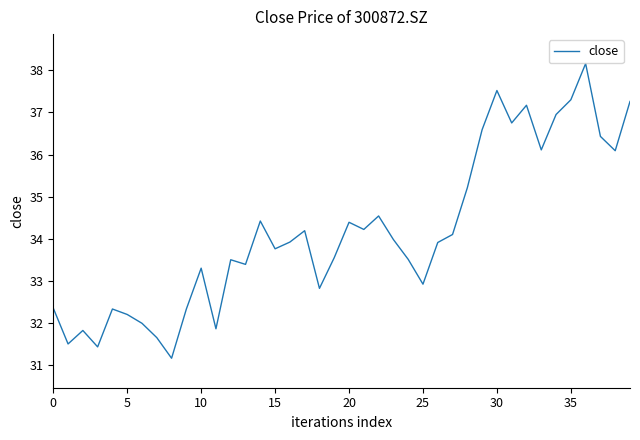

What is the maximum value shown in the chart?

38.2